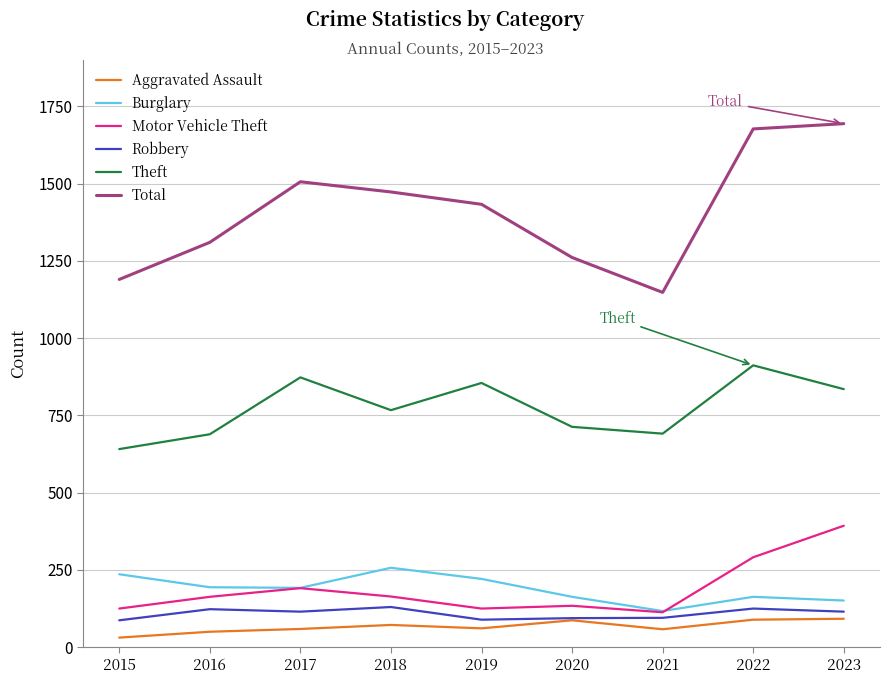

True or false: Total and Burglary cross at least once.

False